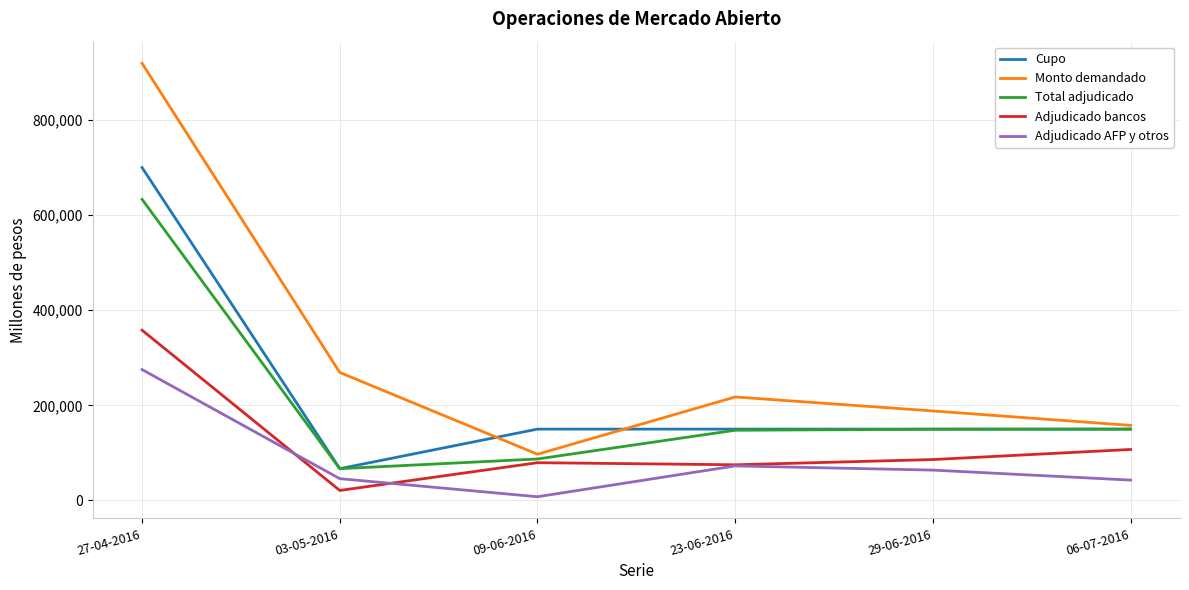

Is it true that Total adjudicado equals 147600 at 23-06-2016?

True